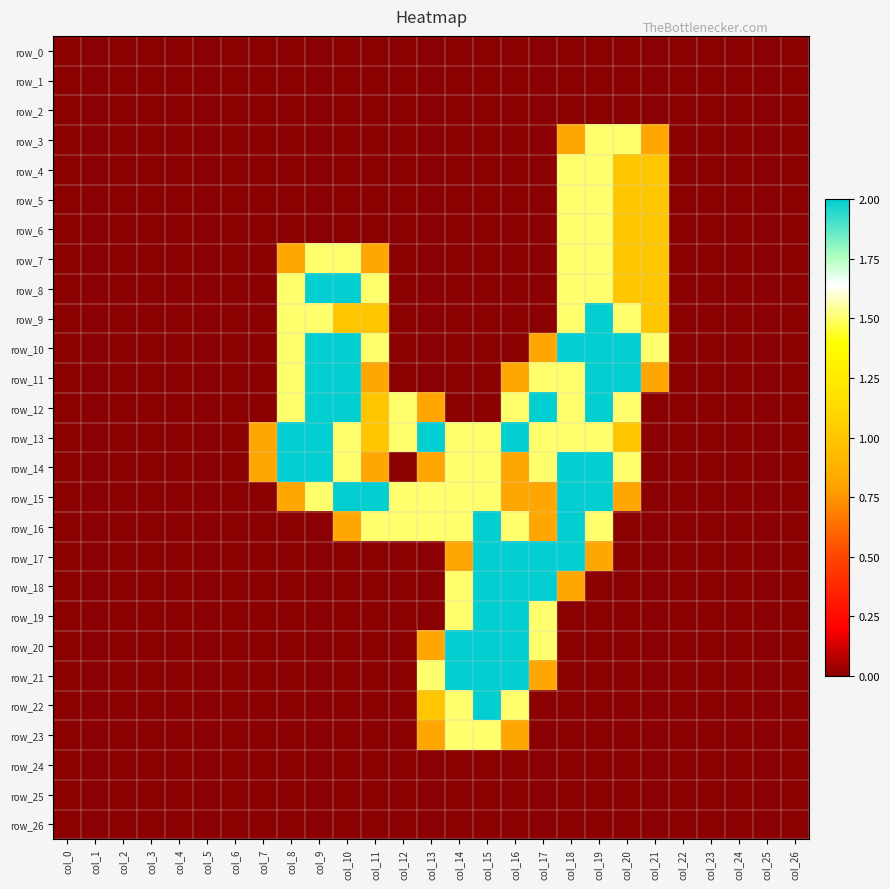

Between col_6 and col_14, which series saw the biggest shift?

row_20